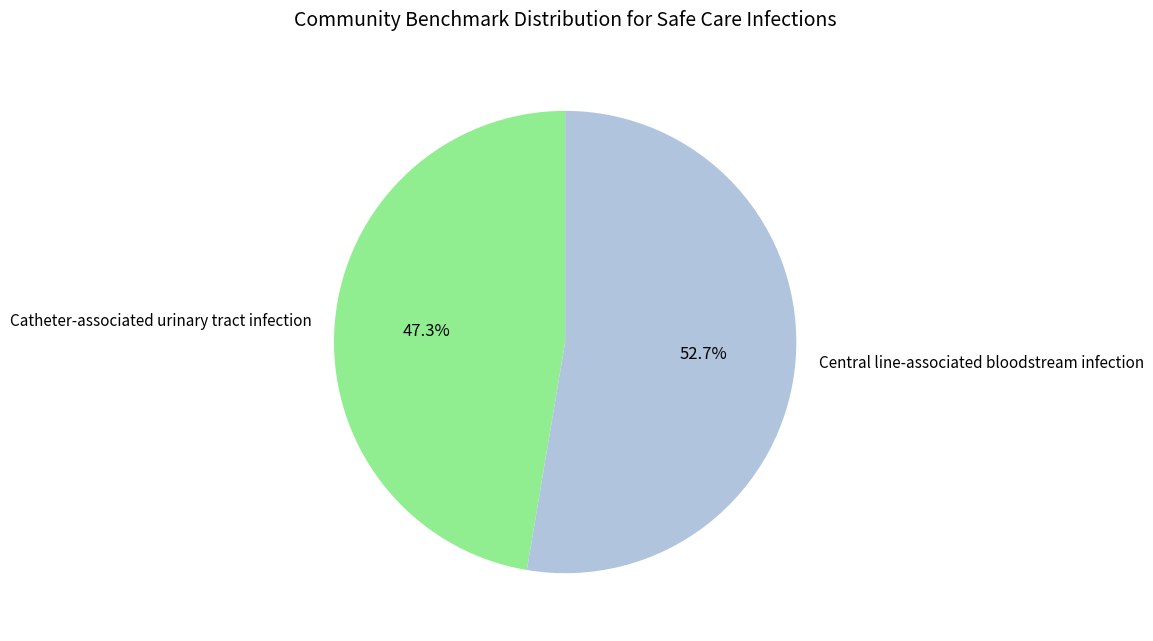

Which has a higher value, Central line-associated bloodstream infection or Catheter-associated urinary tract infection?

Central line-associated bloodstream infection